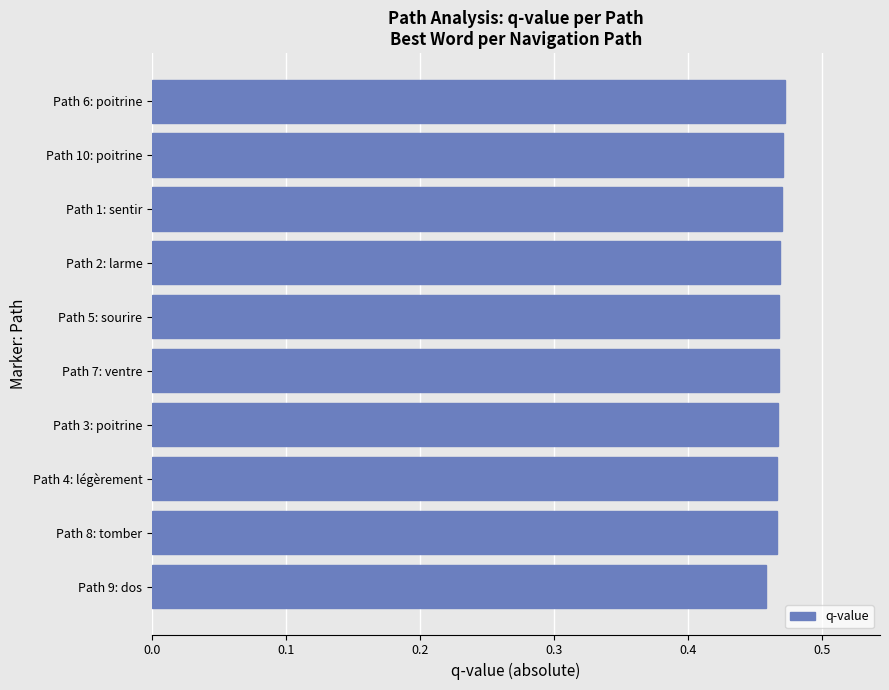

What is the sum of the values at Path 9: dos and Path 2: larme?

0.9